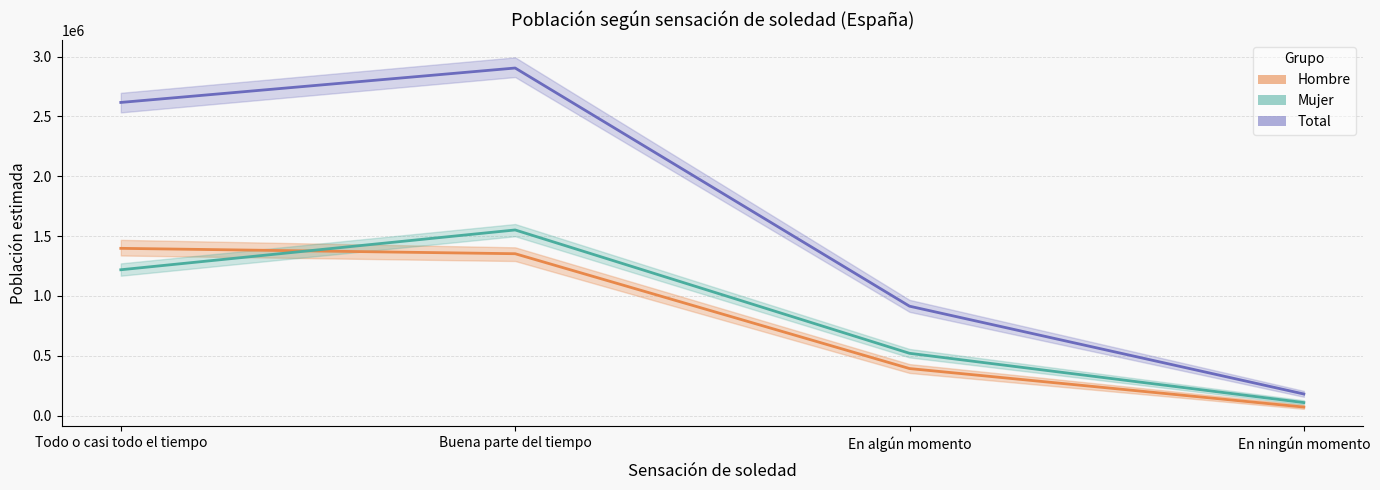

At which label does Mujer - N estimada reach its minimum?

En ningún momento